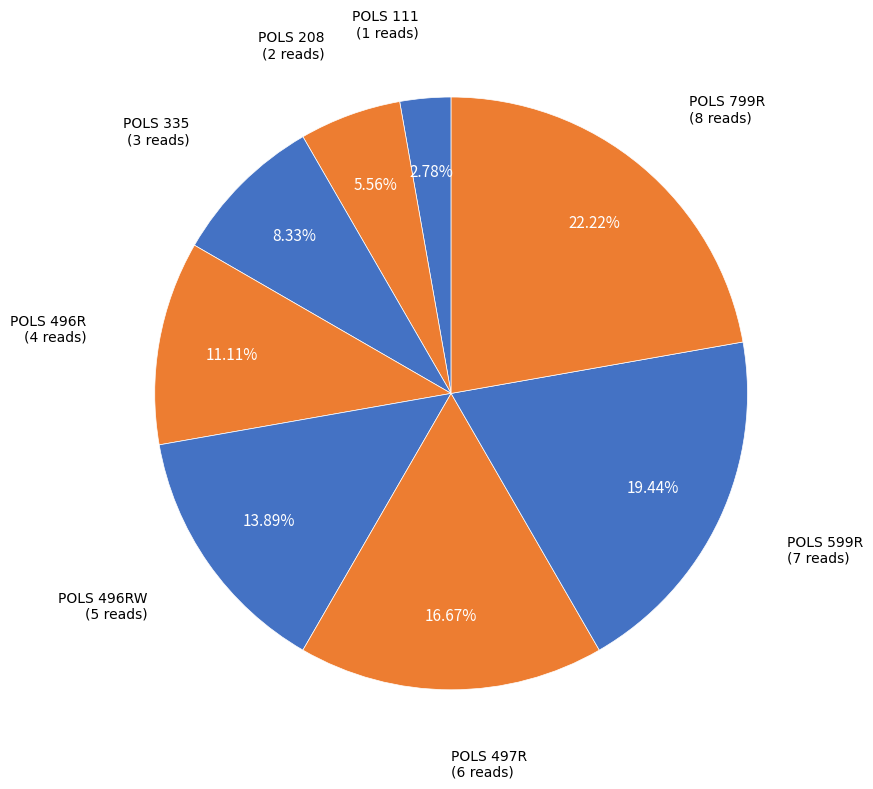

Approximately how many times larger is the value at POLS 799R compared to POLS 111?

8.0